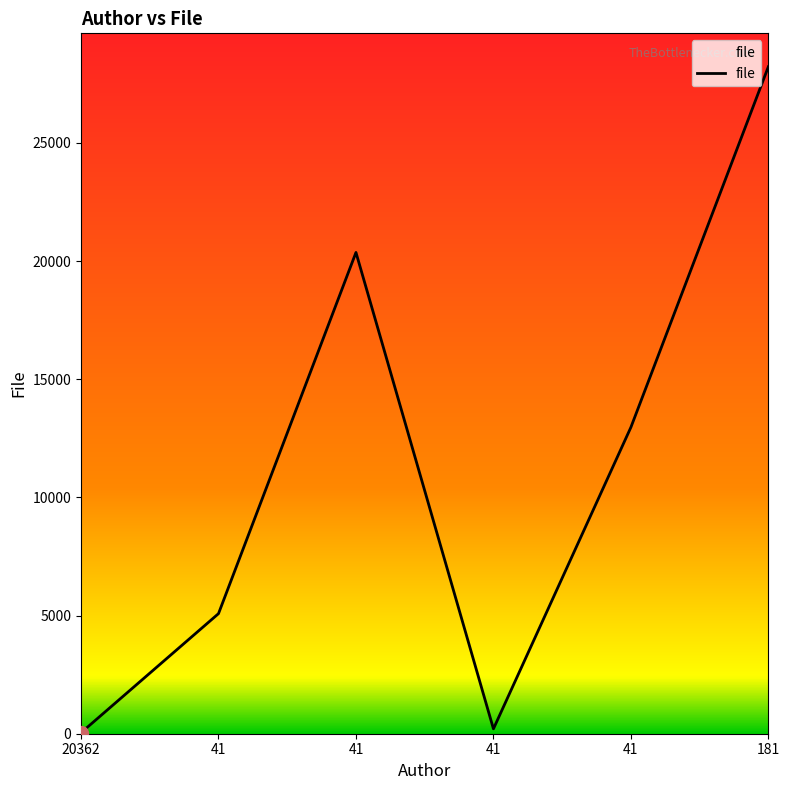

Rank the categories by value from highest to lowest.

181, 41, 41, 41, 41, 20362